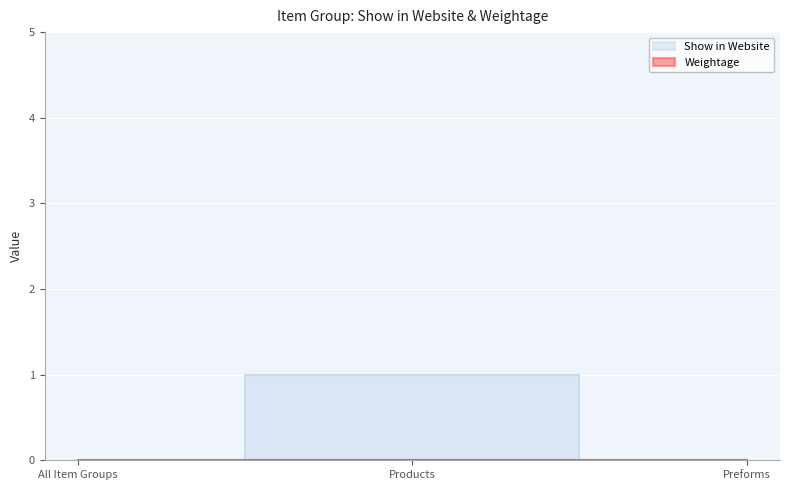

What position from the right is Preforms?

1